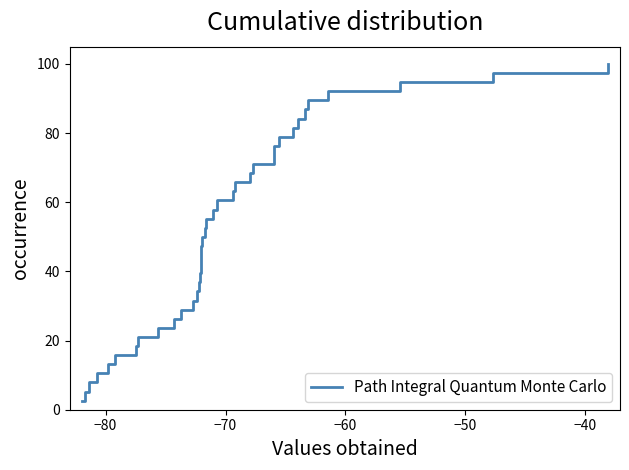

What is the maximum value shown in the chart?

100.0